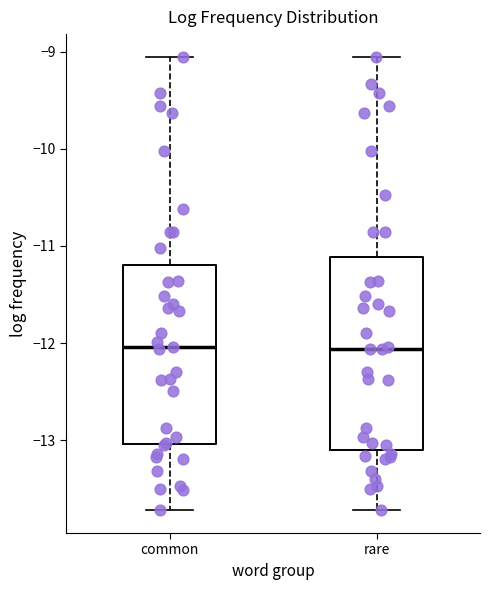

Reading left to right, read every box against the y-axis: the position of its median line, the range the box covers, and the ends of its whiskers. The values are not printed on the chart, so give them approximately, as read against the axis.

common: median -12.0, box -13.0 to -11.2, whiskers -13.7 to -9.1
rare: median -12.1, box -13.1 to -11.1, whiskers -13.7 to -9.1